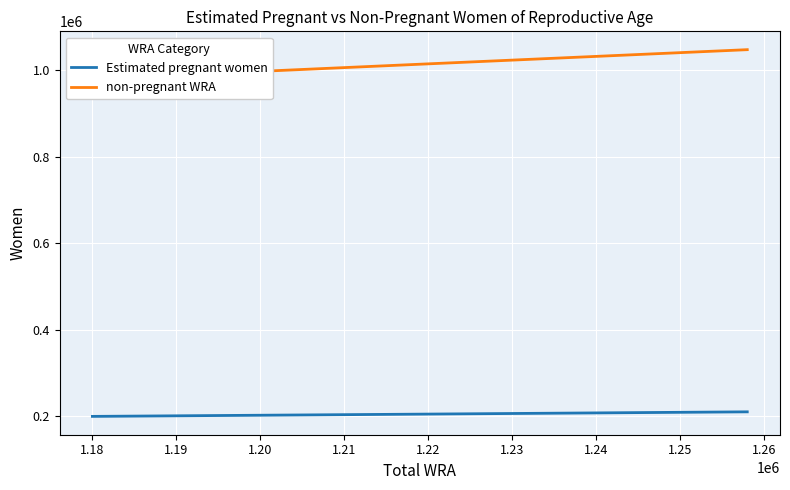

The value of non-pregnant WRA at 1.19 is 449236.5. True or false?

False